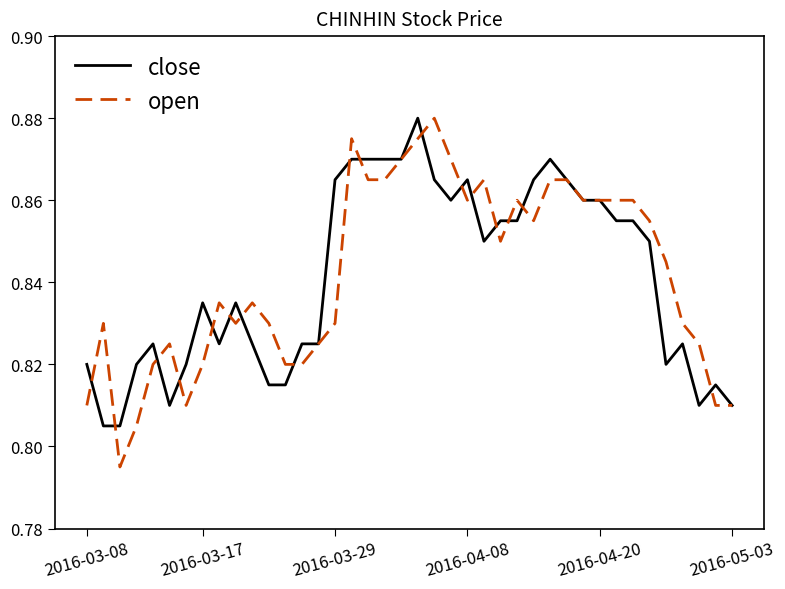

Which series has the widest spread of values?

open